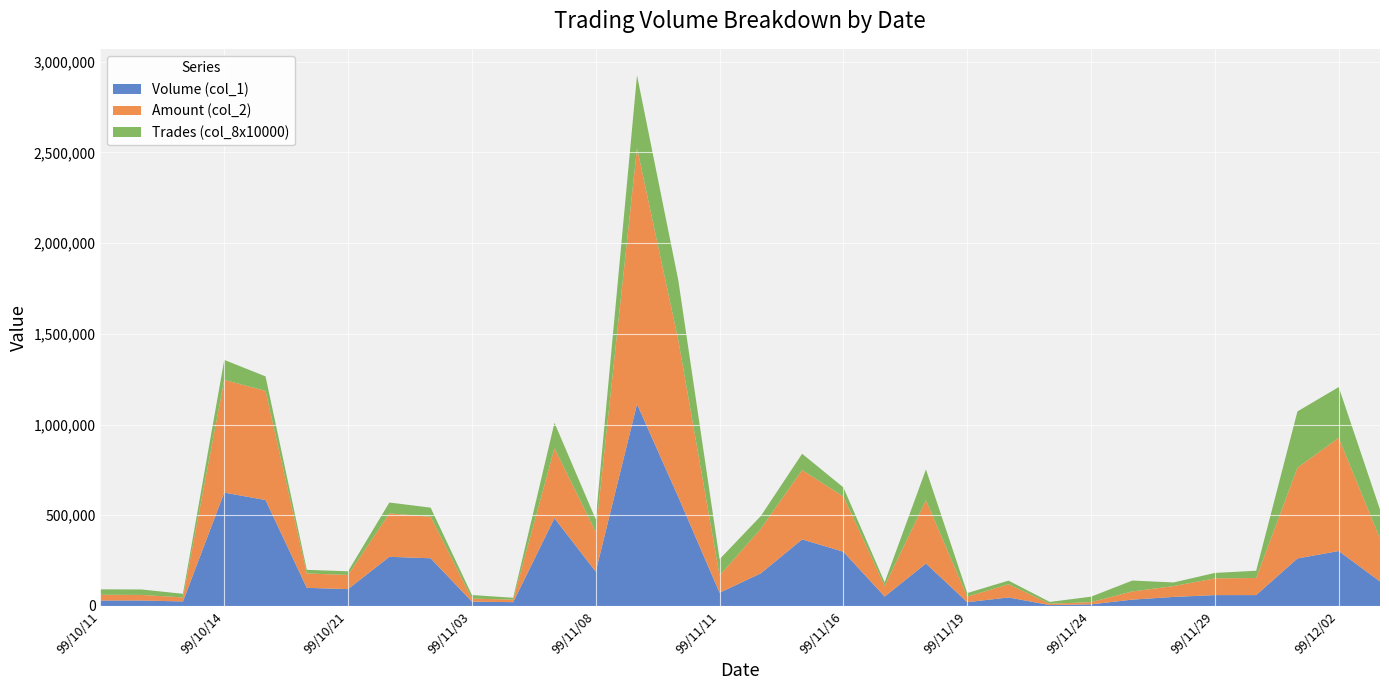

Reading right to left, extract all data points from this chart.

Volume (col_1): 135000	303000	262000	60000	60000	50000	35000	9000	5000	47000	21000	234000	52000	299000	367000	180000	73000	601000	1113000	189000	484000	21000	24000	263000	271000	93000	100000	584000	625000	25000	30000	30000
Amount (col_2): 236210	623680	500490	94200	92200	59700	45150	12240	7300	72710	30230	348640	58440	304400	382070	246110	94810	864400	1411980	218590	385810	14280	16380	229010	239340	78180	79200	601640	621340	22050	30900	31800
Trades (col_8x10000): 160000	280000	310000	40000	30000	20000	60000	30000	10000	20000	20000	170000	20000	50000	90000	70000	90000	330000	400000	70000	140000	10000	20000	50000	60000	20000	20000	80000	110000	20000	30000	30000